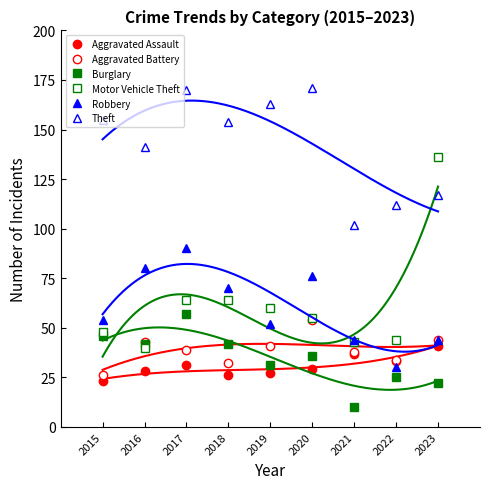

What is the smallest value displayed?

10